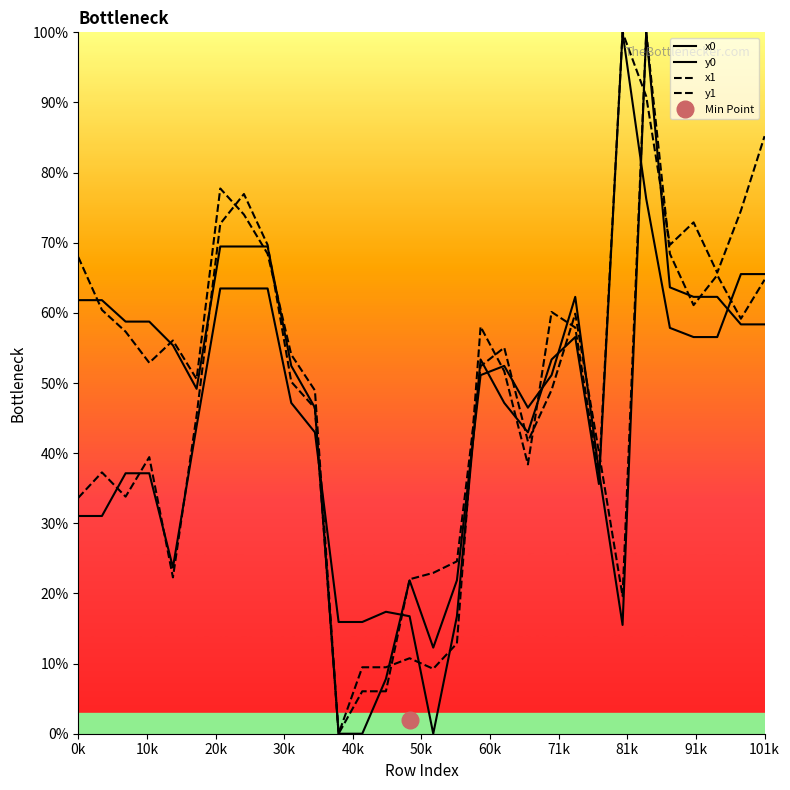

What is the difference between the second highest and minimum values in the y1 series?

90.9